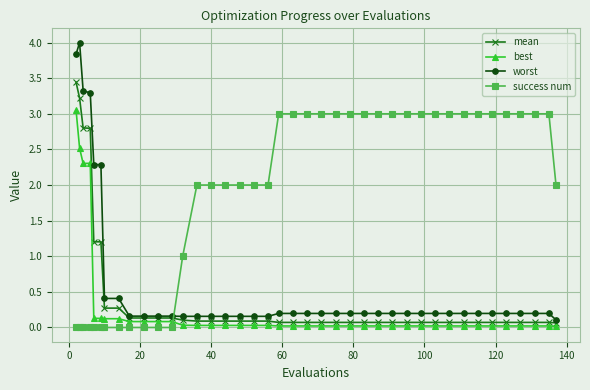

Which series has the largest range (max minus min)?

worst